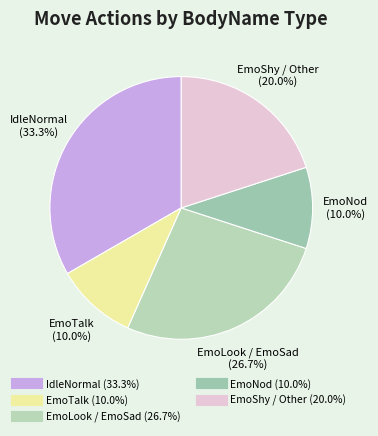

Count the number of slices in the pie.

5